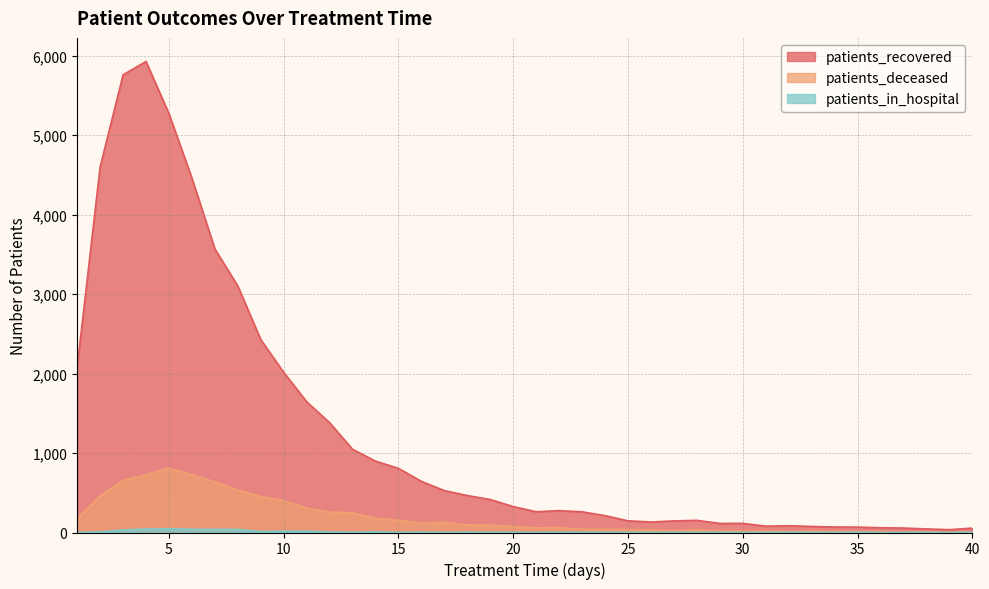

How many lines are shown in the chart?

3